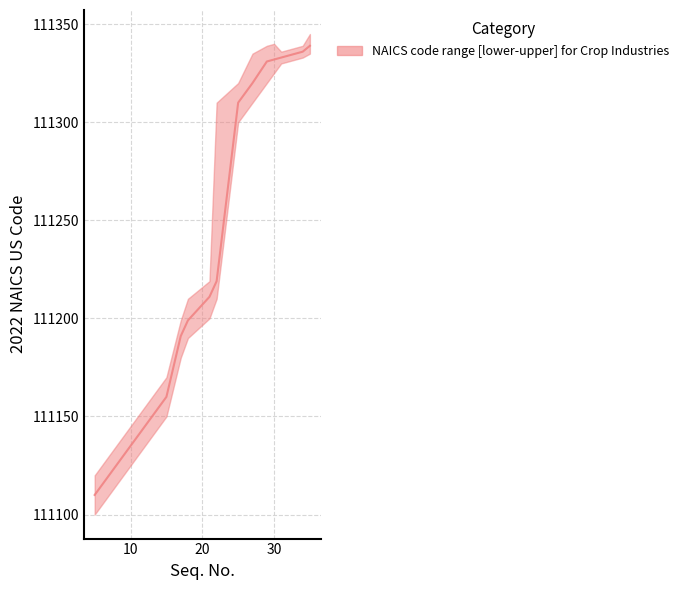

What is the difference between the highest and lowest values at 25?

20